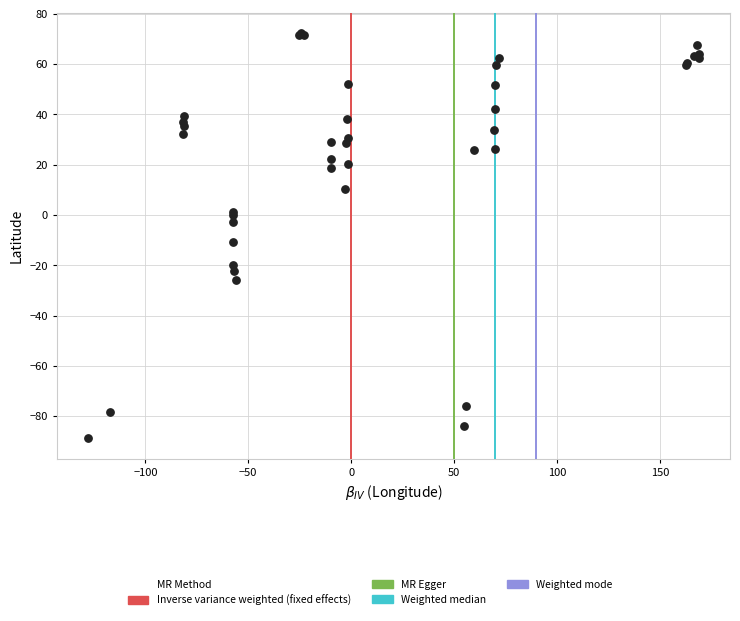

What Y value in the scatter plot is closest to -8?

-10.7